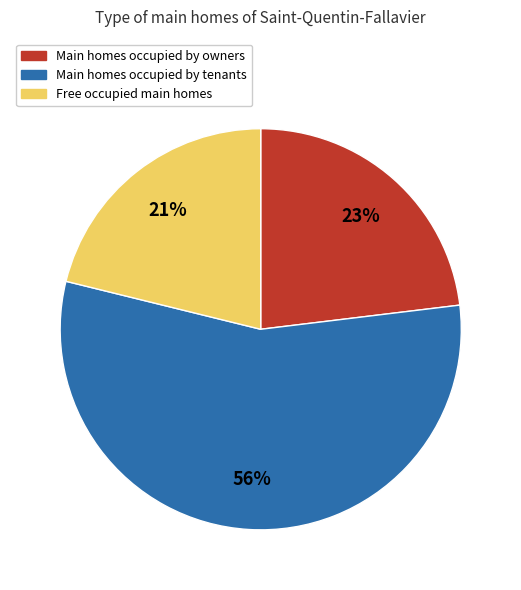

Is there a majority slice in this chart?

Yes